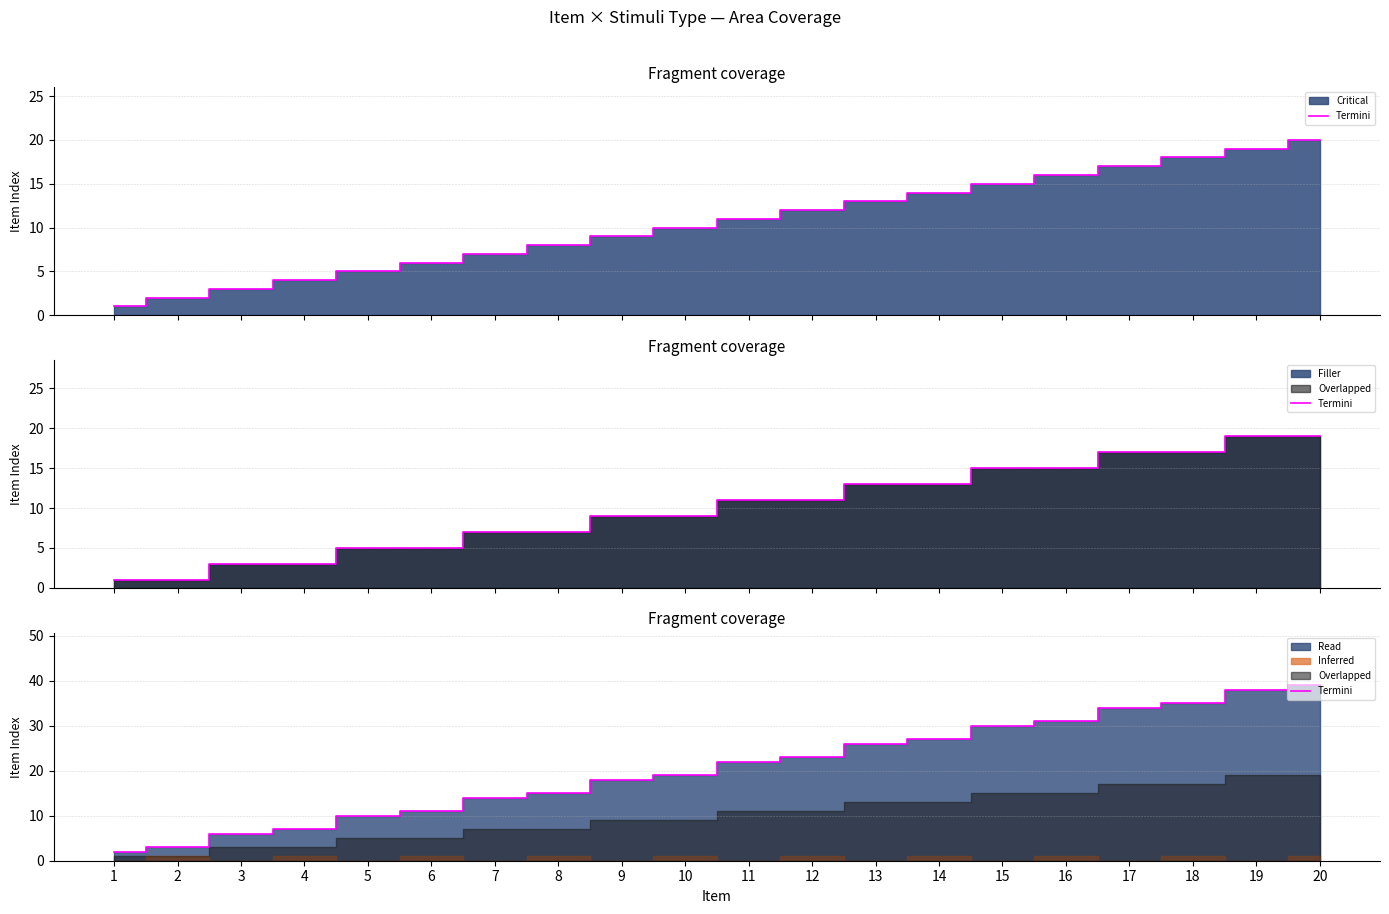

Approximately how many times larger is the value at 9 compared to 14?

0.7